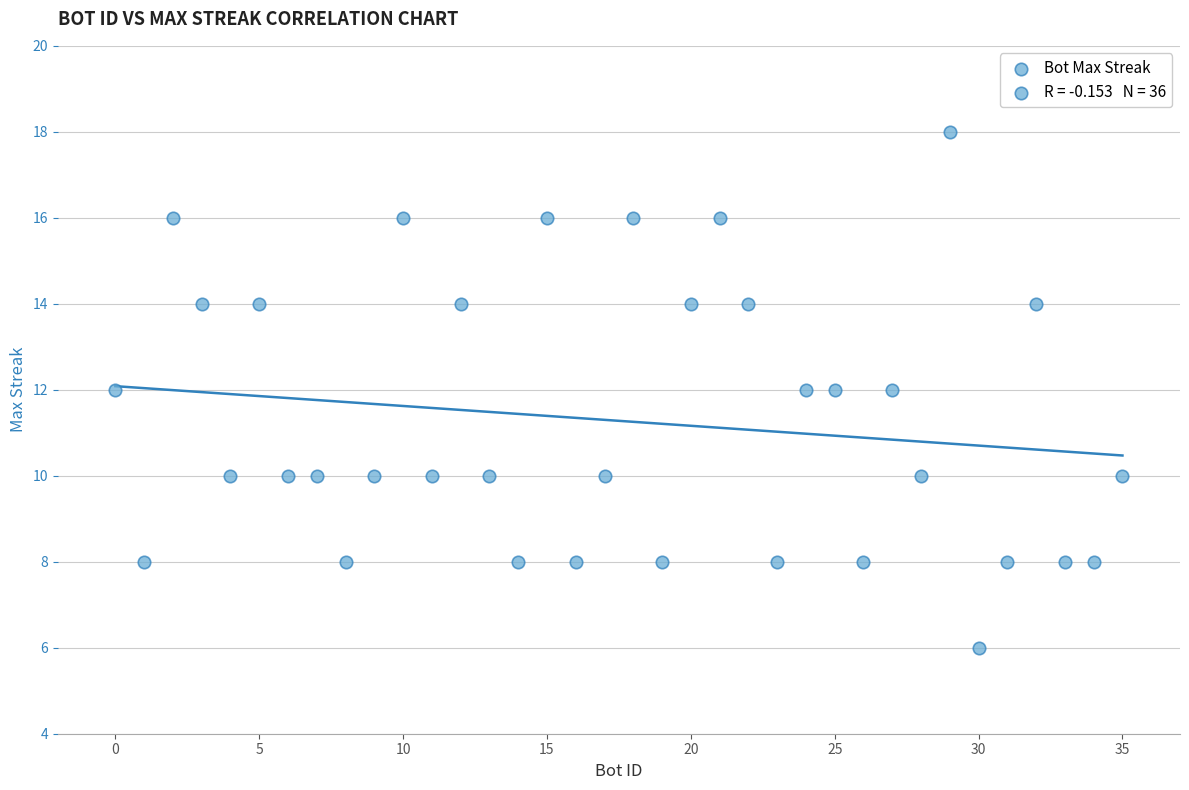

What is the range of Y values (max minus min)?

12